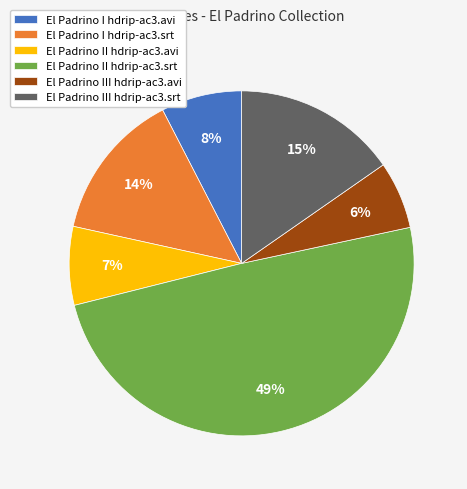

To the nearest percent, what portion does El Padrino III hdrip-ac3.srt represent?

15%